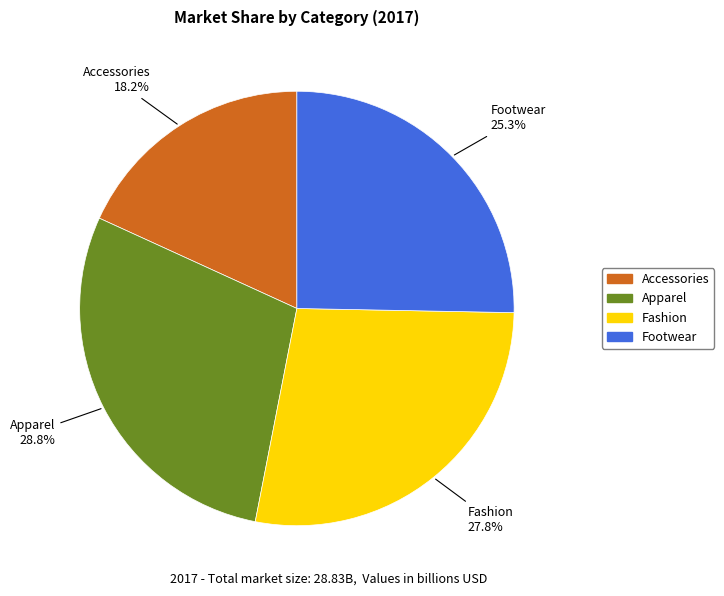

What portion of the pie excludes Footwear?

74.7%